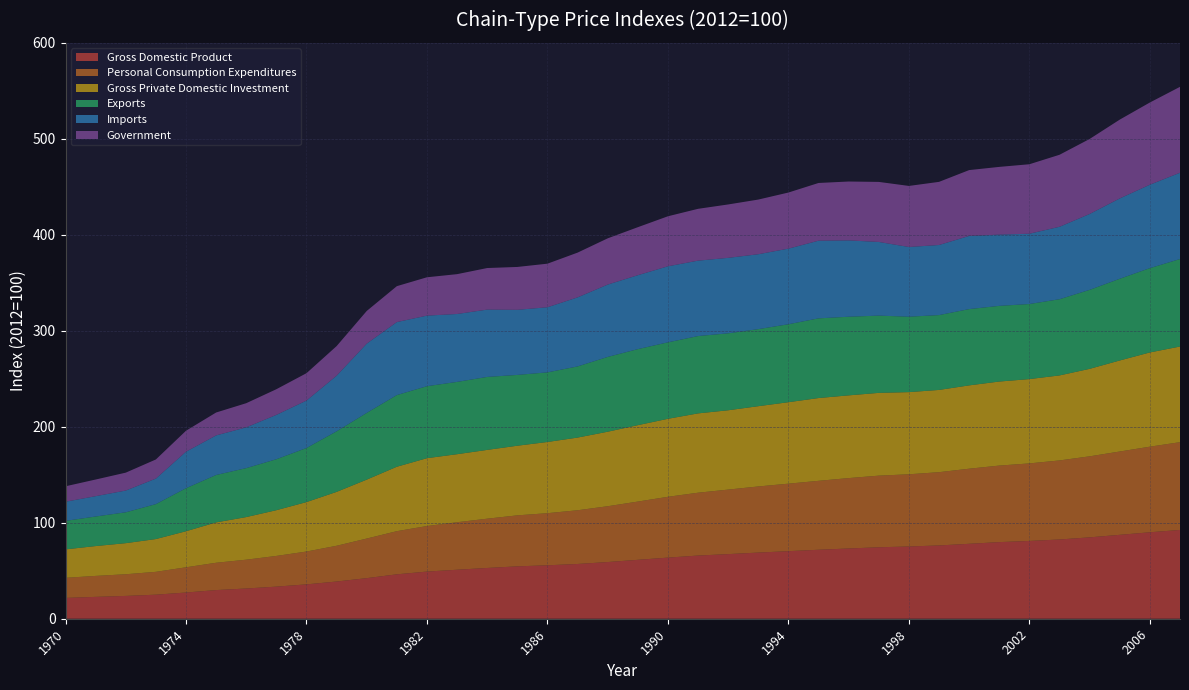

Reading left to right, extract all data points from this chart.

Gross Domestic Product: 21.7	22.8	23.8	25.1	27.3	29.8	31.5	33.4	35.8	38.8	42.3	46.3	49.1	51.1	52.9	54.6	55.7	57.0	59.1	61.4	63.7	65.8	67.3	68.9	70.4	71.9	73.2	74.4	75.3	76.3	78.1	79.8	81.0	82.6	84.8	87.4	90.1	92.5
Personal Consumption Expenditures: 21.0	21.8	22.6	23.8	26.3	28.5	30.0	32.0	34.2	37.3	41.3	45.0	47.5	49.5	51.3	53.1	54.3	56.0	58.2	60.7	63.4	65.5	67.2	68.9	70.3	71.8	73.3	74.6	75.2	76.3	78.2	79.7	80.8	82.4	84.4	86.8	89.2	91.4
Gross Private Domestic Investment: 29.6	31.1	32.4	34.2	37.6	42.1	44.4	47.7	51.5	56.1	61.4	67.1	70.7	70.9	71.7	72.5	74.2	75.7	77.6	79.6	81.3	82.6	82.6	83.6	84.9	86.2	86.2	86.2	85.6	85.7	86.8	87.6	87.8	88.6	91.1	94.8	98.2	99.7
Exports: 29.7	30.8	32.1	36.4	44.8	49.4	51.0	53.1	56.3	63.1	69.5	74.7	75.0	75.3	76.0	73.8	72.5	74.1	77.9	79.2	79.7	80.5	80.2	80.3	81.2	83.0	81.9	80.5	78.6	78.0	79.5	78.8	78.2	79.4	82.3	85.1	87.8	91.1
Imports: 20.0	21.2	22.7	26.6	38.1	41.2	42.5	46.2	49.5	57.9	72.2	76.1	73.5	70.8	70.1	67.8	67.8	71.9	75.4	77.0	79.2	78.6	78.6	78.0	78.8	80.9	79.5	76.8	72.6	73.0	76.2	74.2	73.2	75.5	79.1	83.7	86.9	89.9
Government: 16.1	17.4	18.7	19.9	21.9	23.9	25.2	26.7	28.5	30.9	34.0	37.4	40.0	41.5	43.3	44.7	45.4	46.6	48.2	50.0	52.1	54.0	55.6	57.0	58.5	60.1	61.4	62.6	63.6	65.8	68.6	70.6	72.4	75.0	78.2	82.1	85.7	89.5